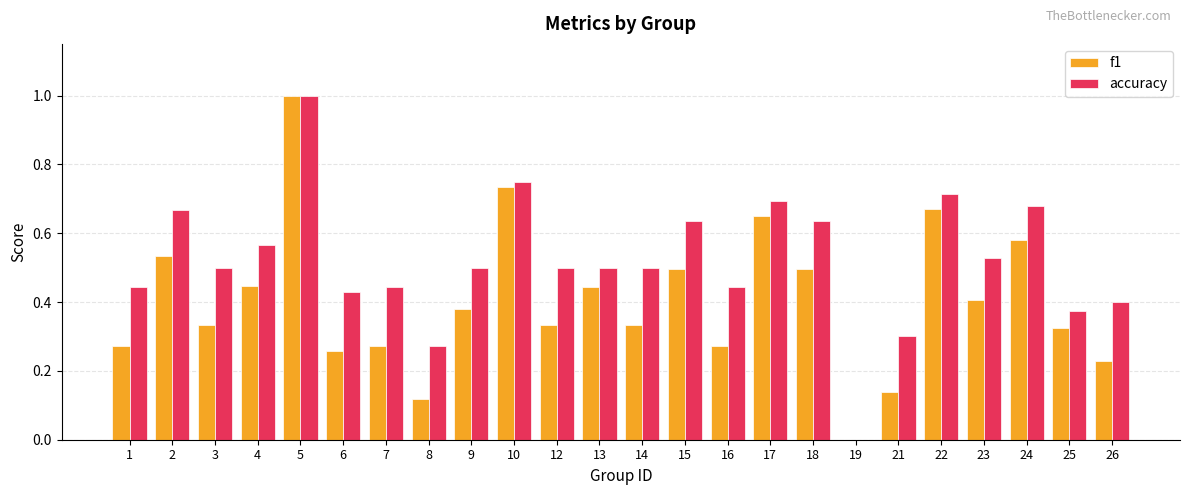

How many groups of bars are there?

24